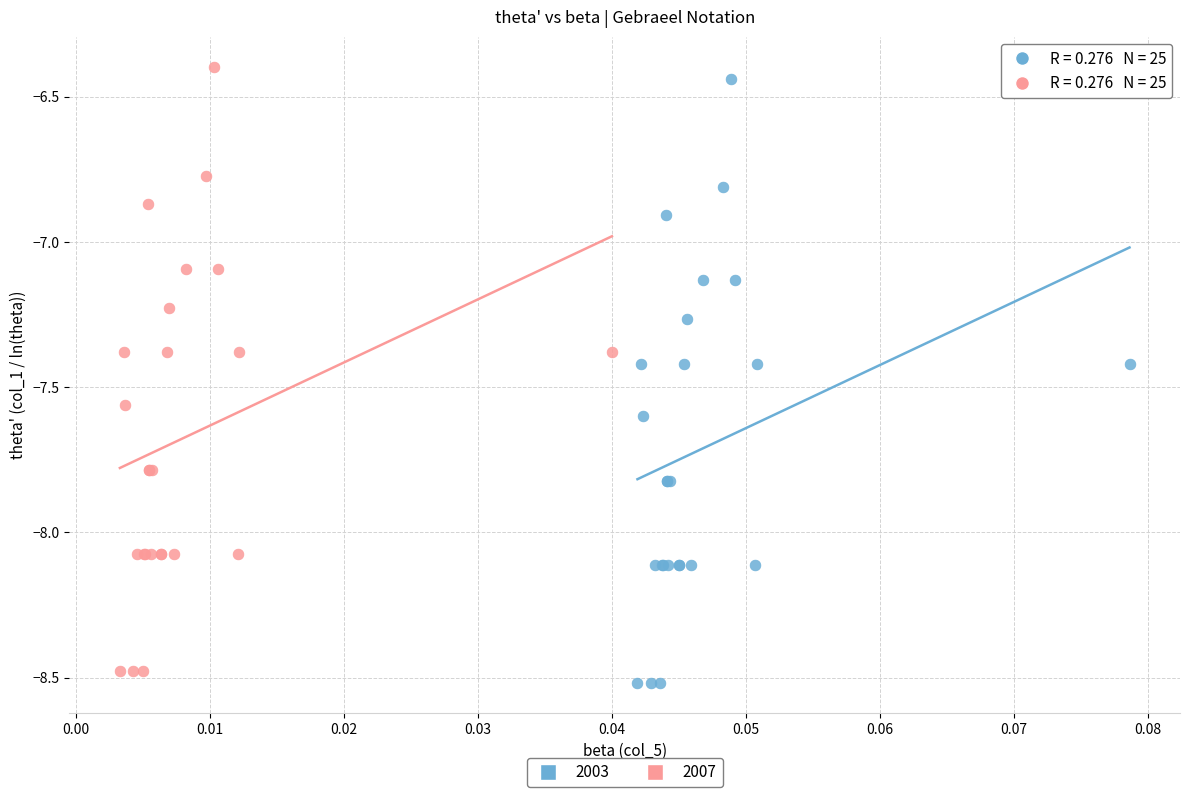

What are all the series names shown in the legend?

2003, 2007